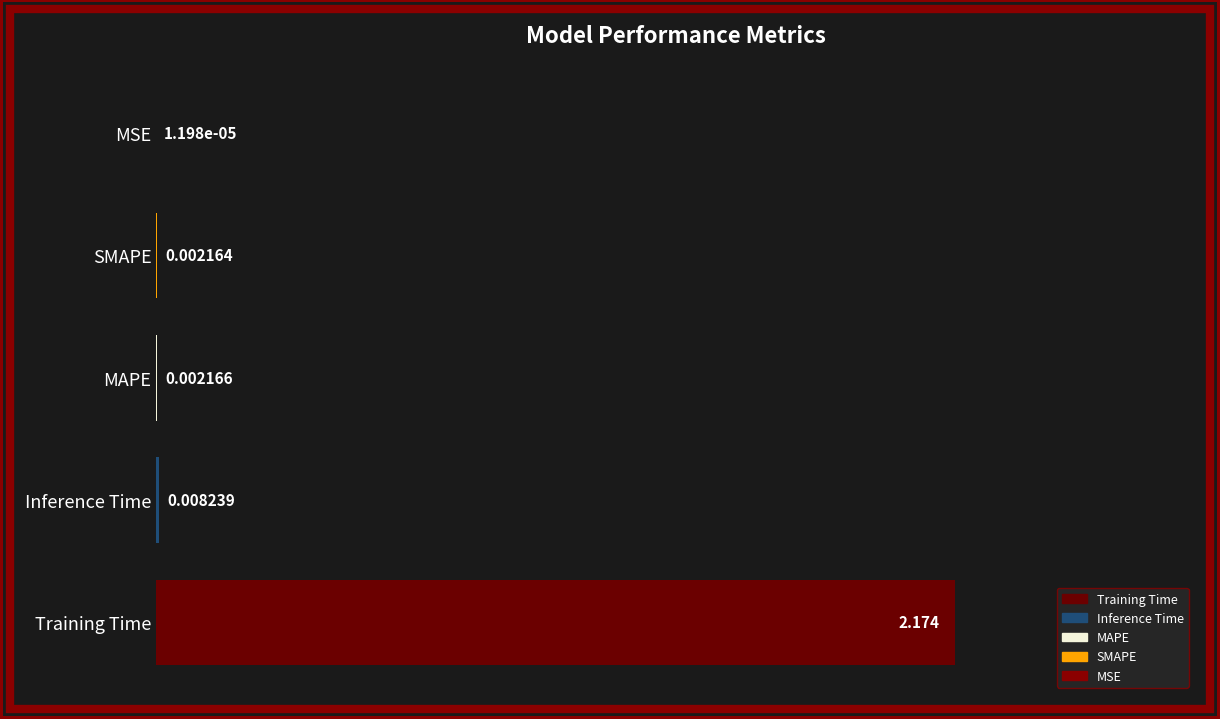

Which has a higher value, Training Time or MAPE?

Training Time